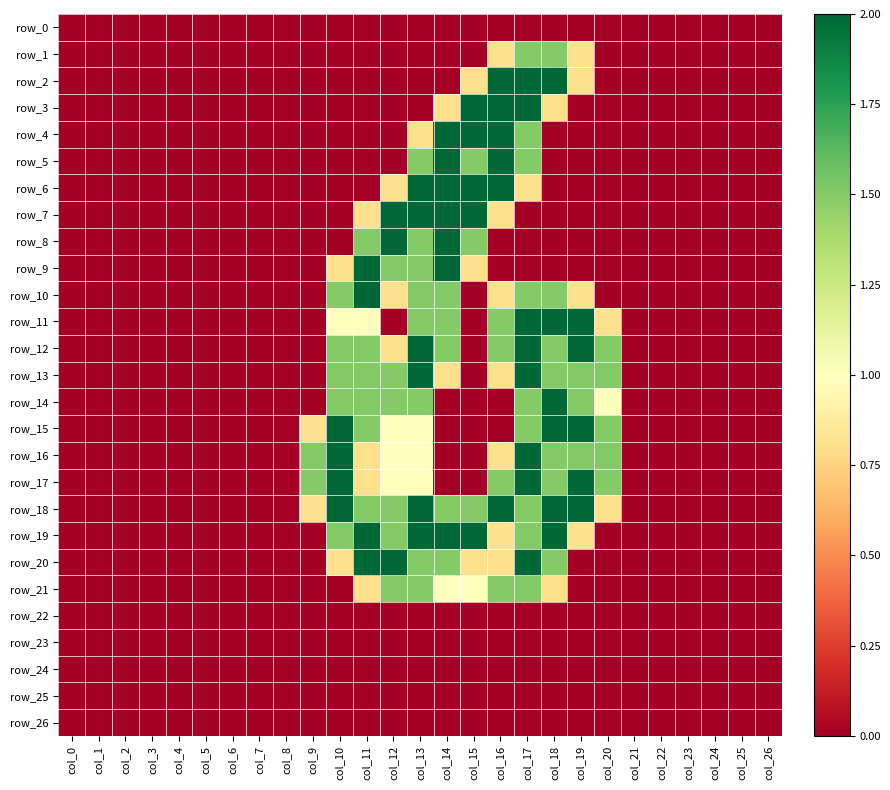

Which series changed the most between col_11 and col_20?

row_9